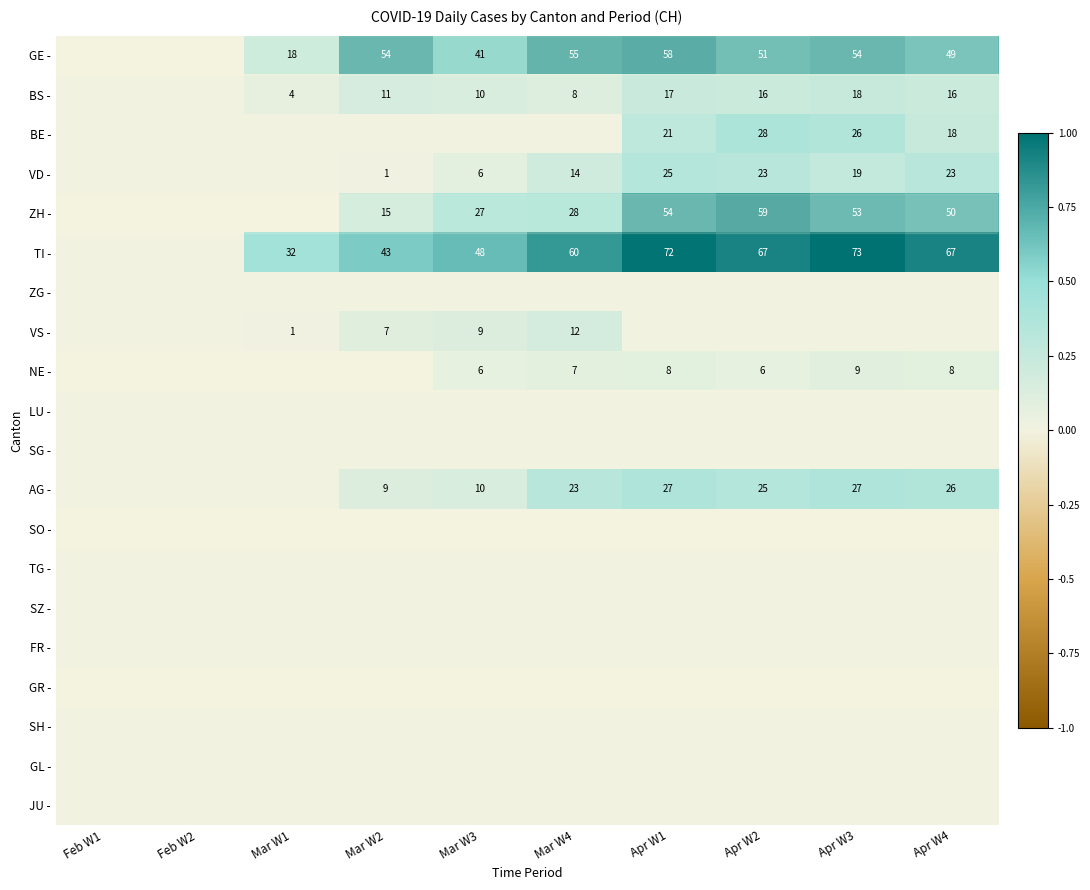

Is it true that BE - equals 37 at Apr W2?

False